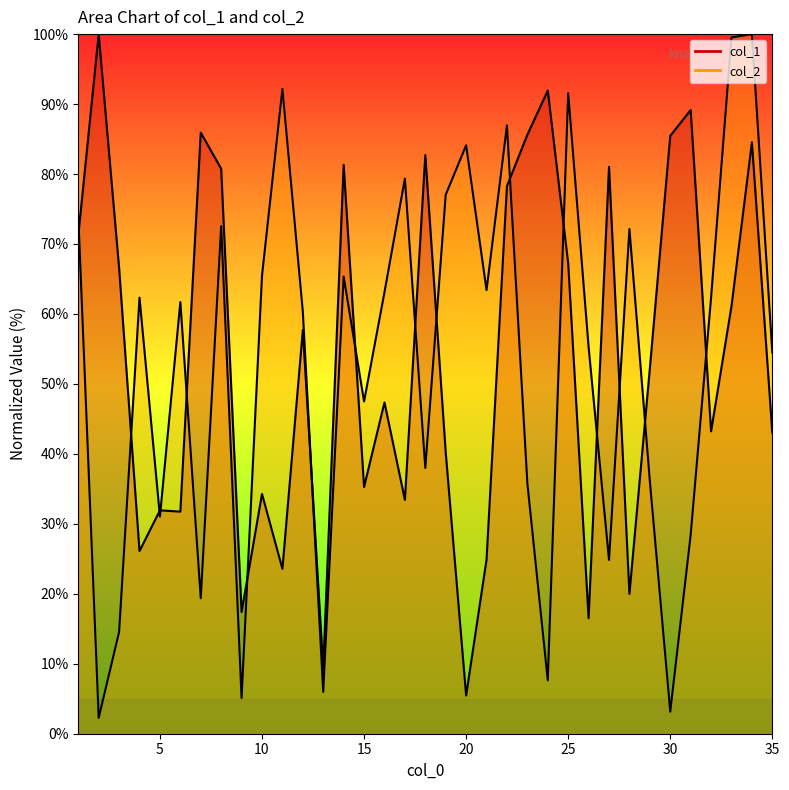

The value of col_1 at 31 is 126.3. True or false?

False